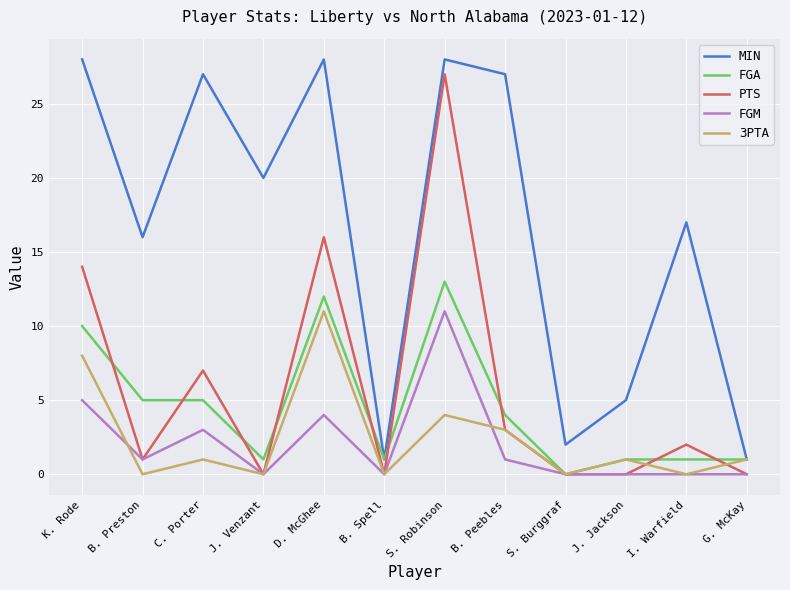

Which series changed the most between J. Venzant and J. Jackson?

MIN